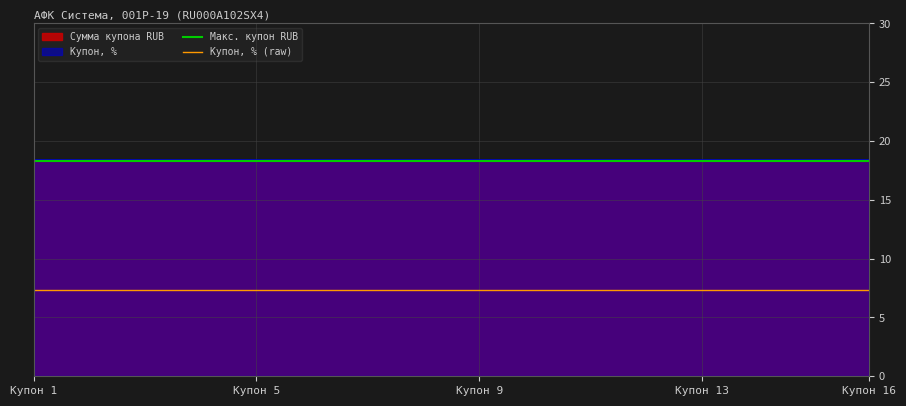

Between Купон 1 and Купон 5, which series saw the biggest shift?

Макс. купон RUB